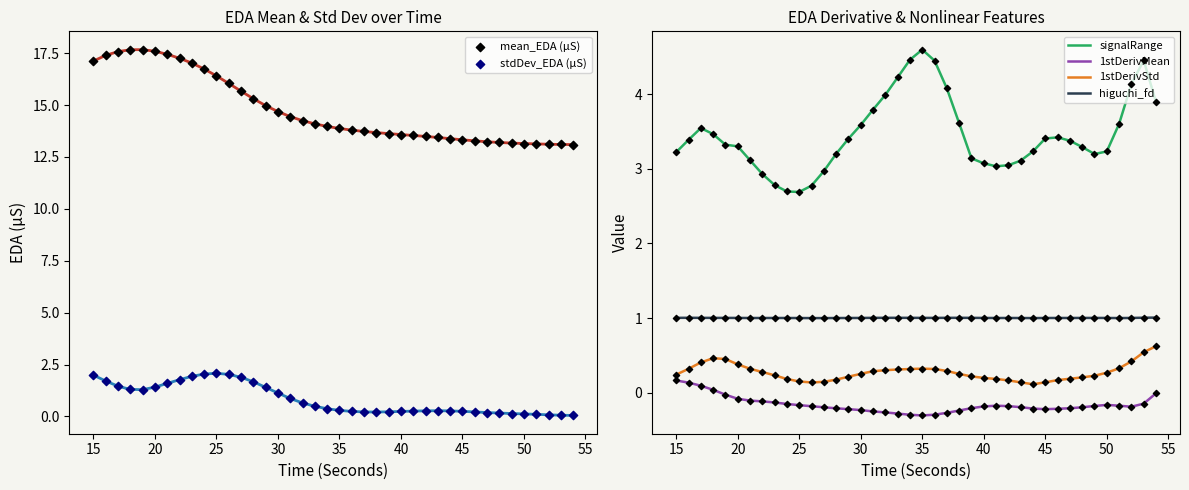

Which series reaches the minimum Y coordinate?

1stDerivMean